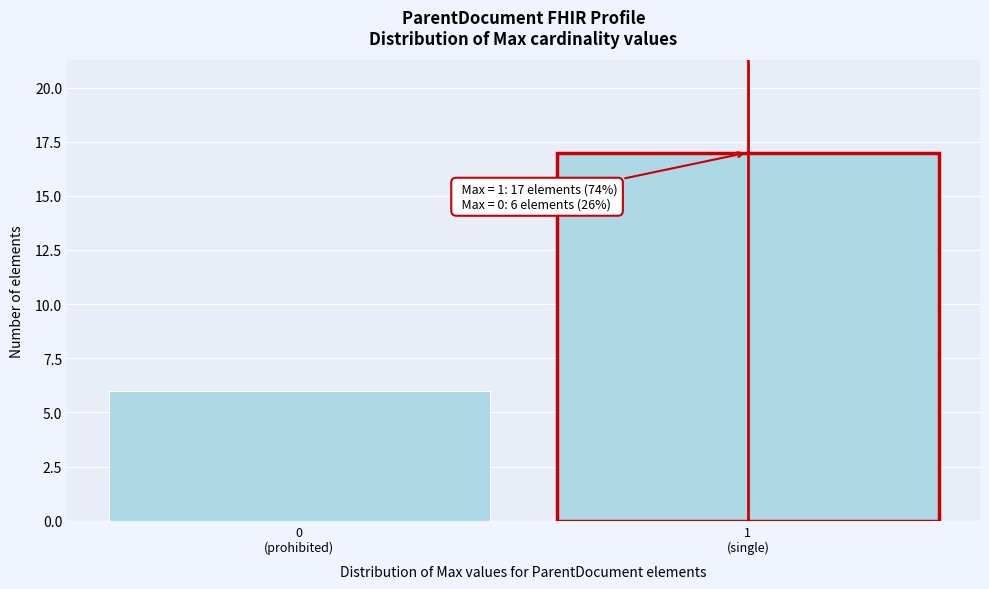

Reading left to right, extract all data points from this chart.

6	17